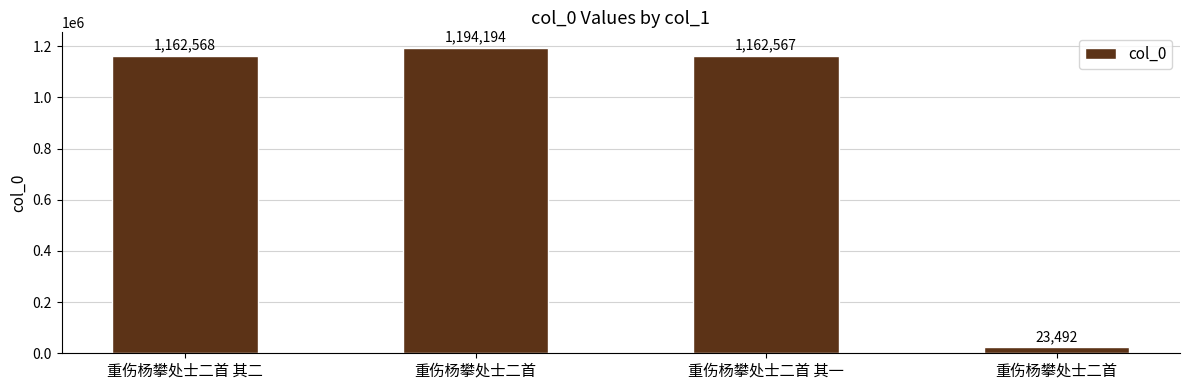

List the labels in order of value, largest first.

重伤杨攀处士二首, 重伤杨攀处士二首 其二, 重伤杨攀处士二首 其一, 重伤杨攀处士二首